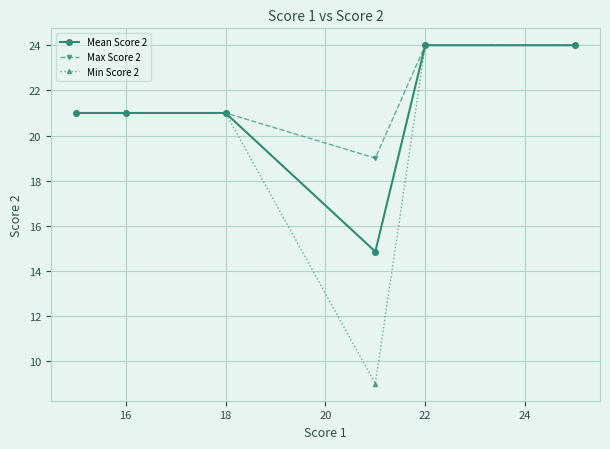

What are all the series names shown in the legend?

Mean Score 2, Max Score 2, Min Score 2